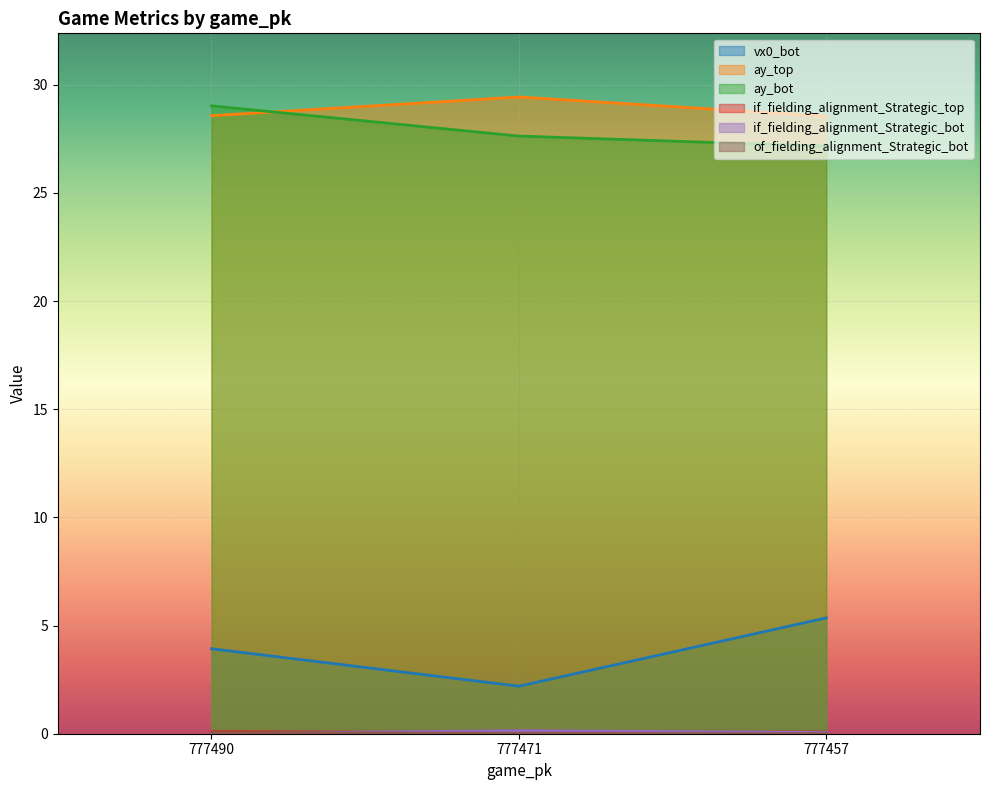

Which series changed the most between 777490 and 777471?

vx0_bot